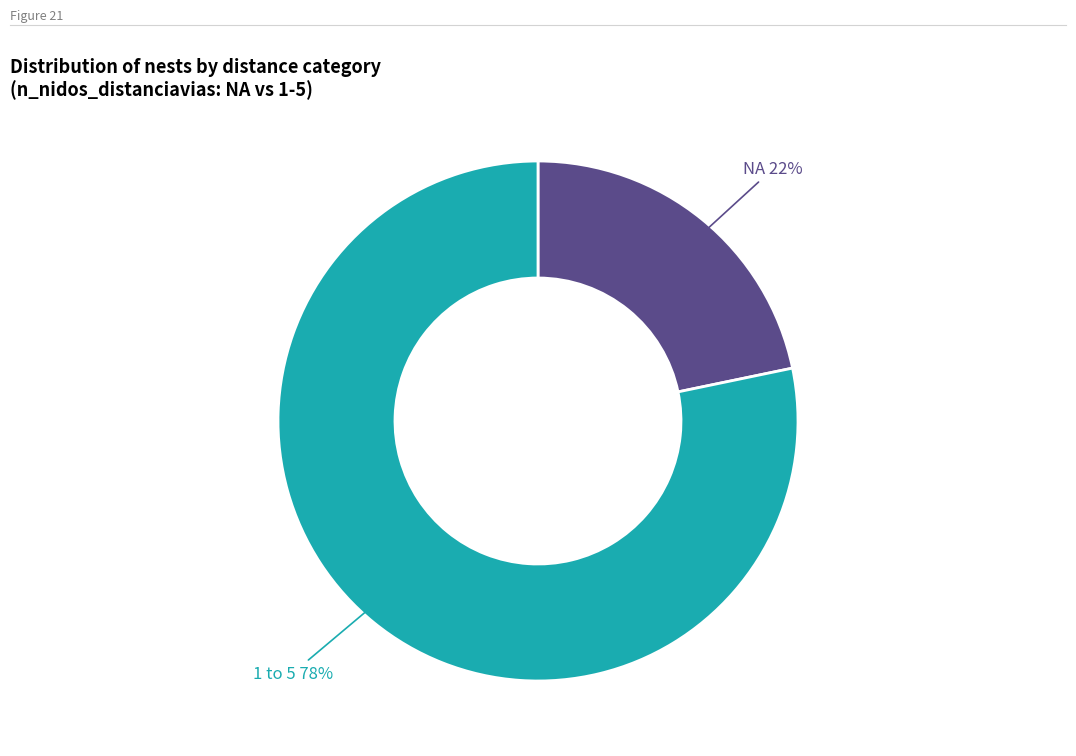

What is the largest slice in the pie chart?

1 to 5